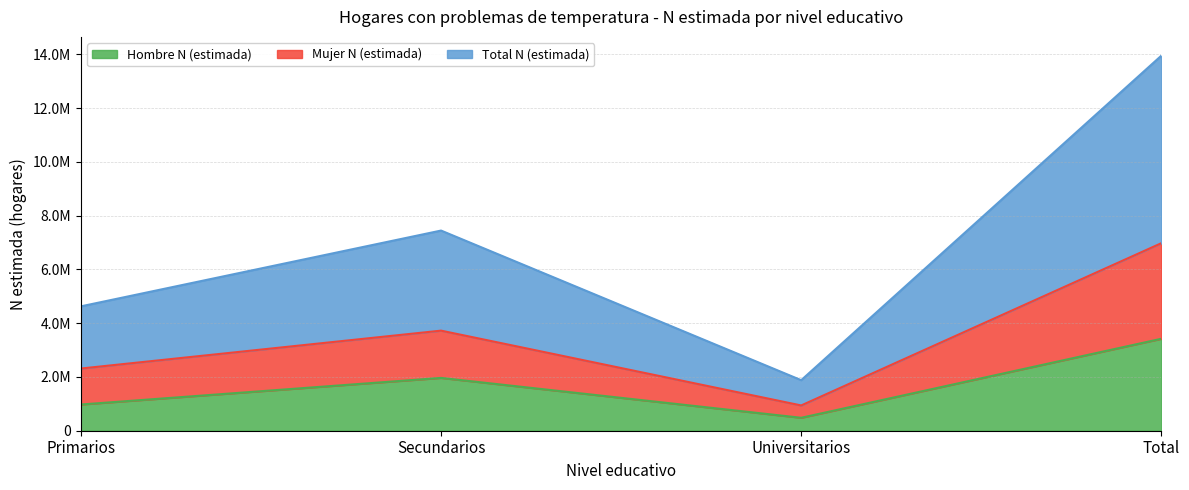

What is the label of the 1st point from the left?

Primarios